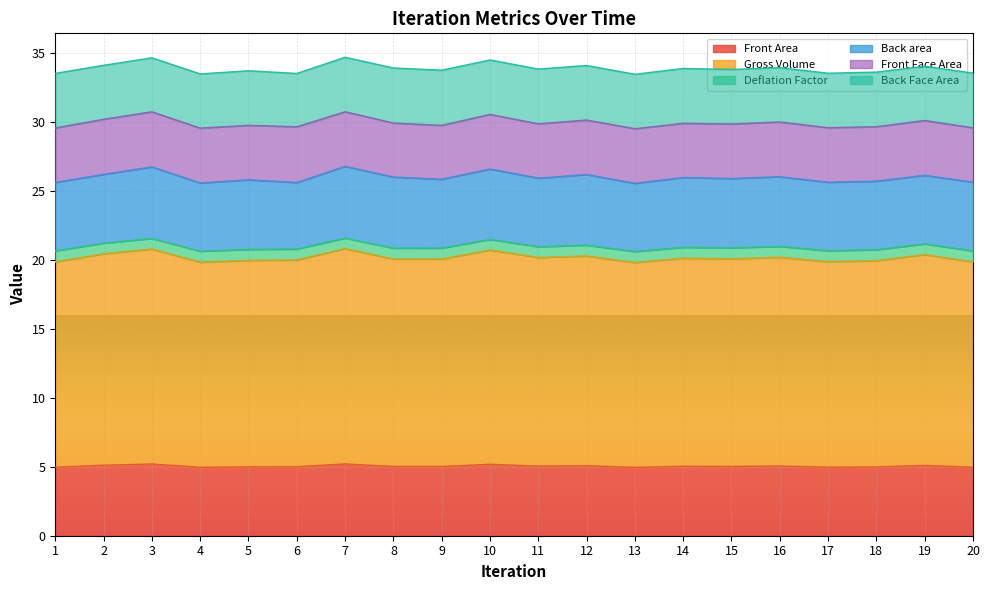

The Front Area series shows 5.0 at 4. True or false?

True